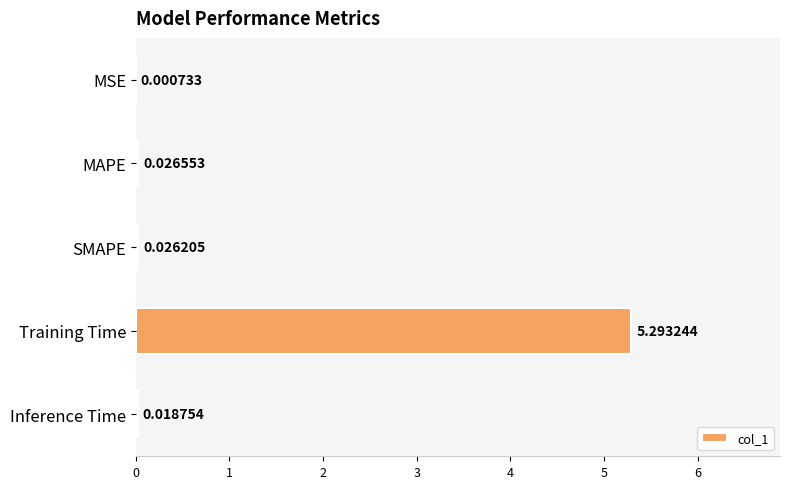

Between MAPE and Training Time, which is larger?

Training Time